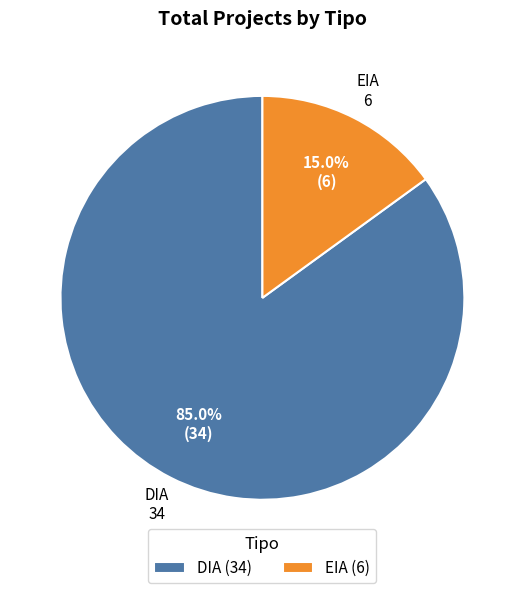

Which has a higher value, EIA or DIA?

DIA